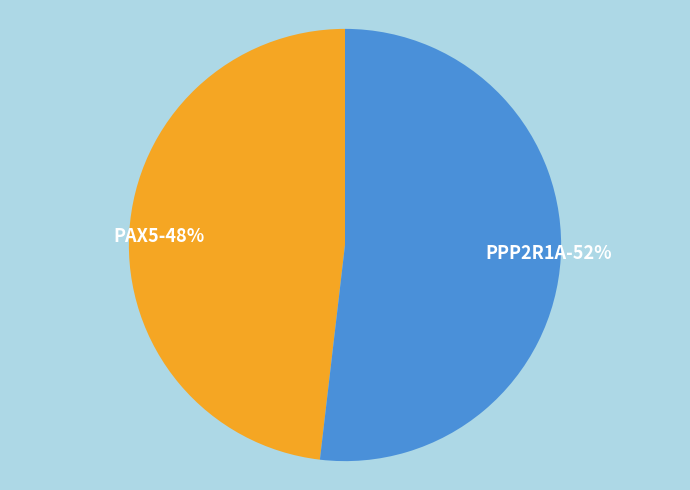

What is the total percentage of PAX5 and PPP2R1A?

100.0%